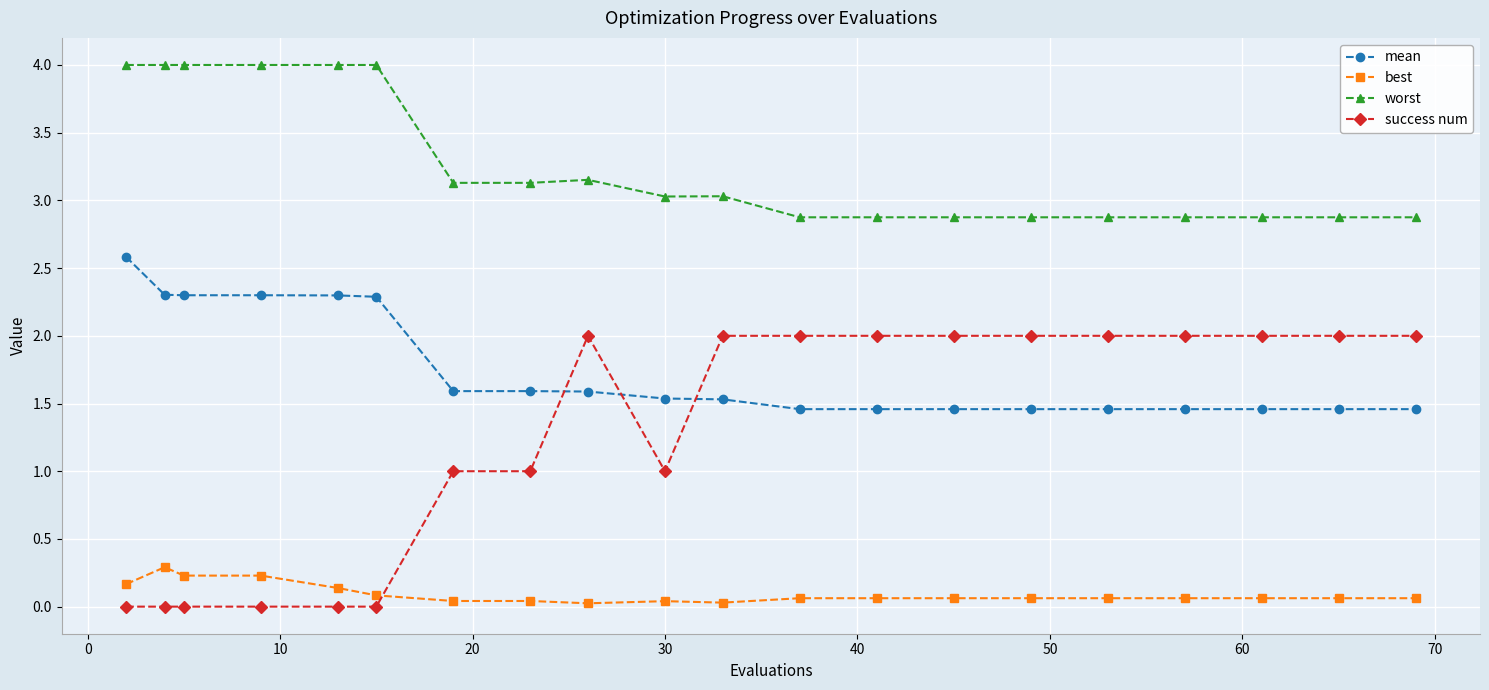

How many data points does each series have?

20